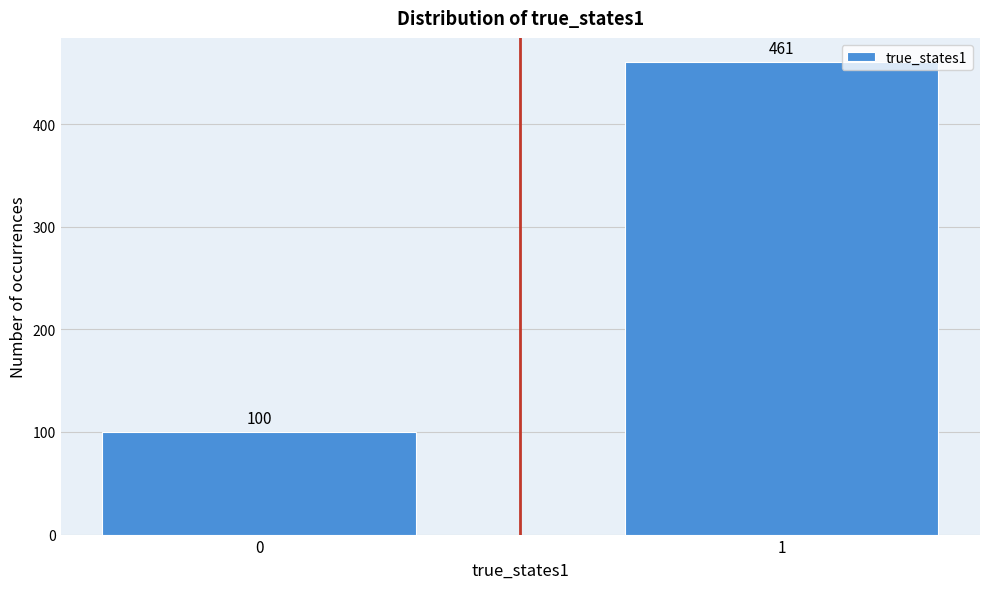

Reading left to right, extract all data points from this chart.

0=100	1=461